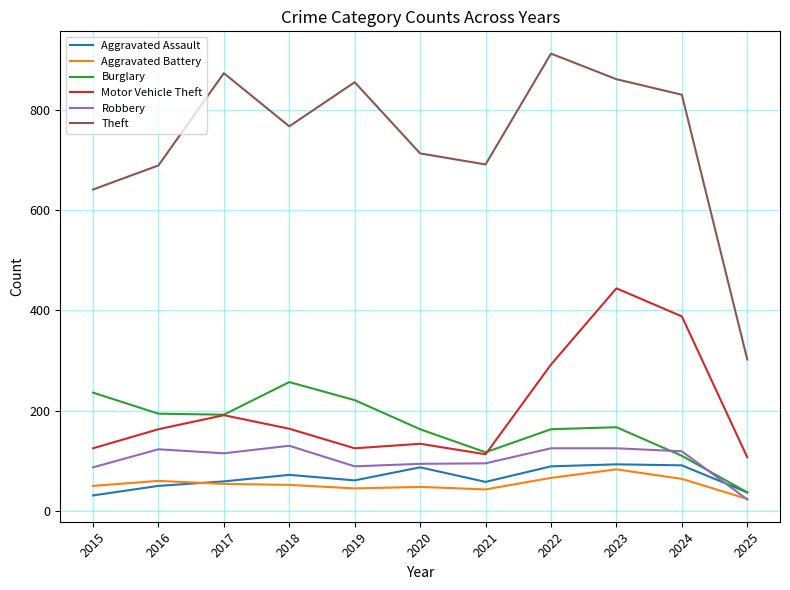

The Theft series shows 830 at 2024. True or false?

True